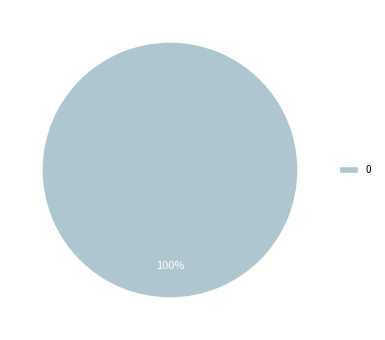

Is 0 the majority of the pie?

Yes